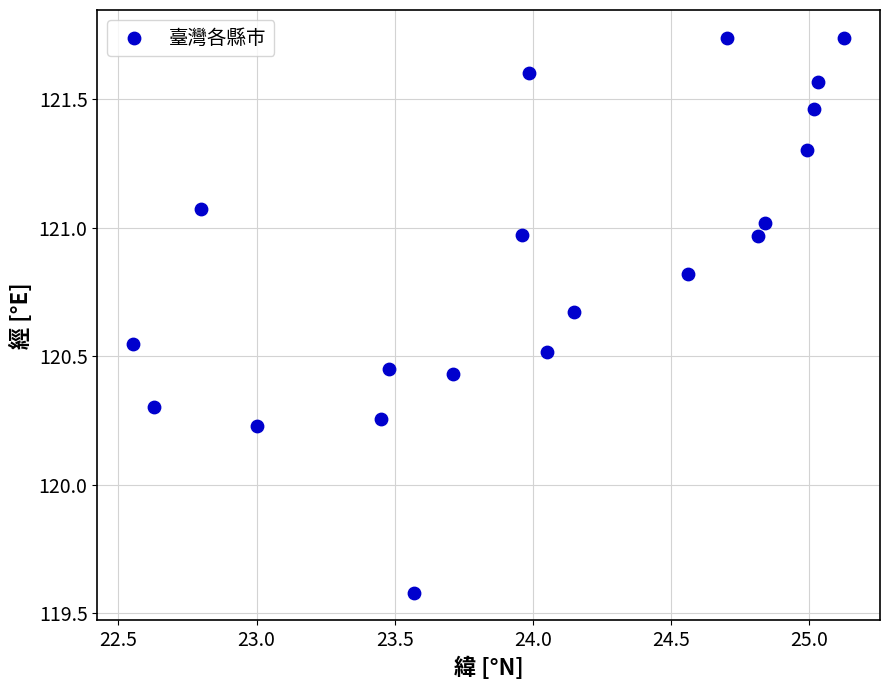

What is the range of X values (max minus min)?

2.6